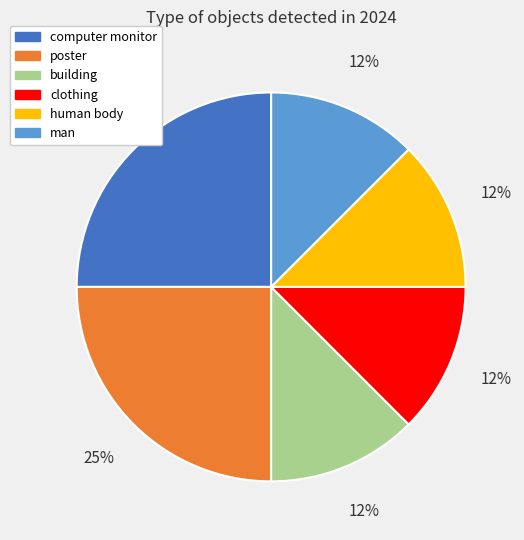

Do building and poster together represent more than half of the pie?

No